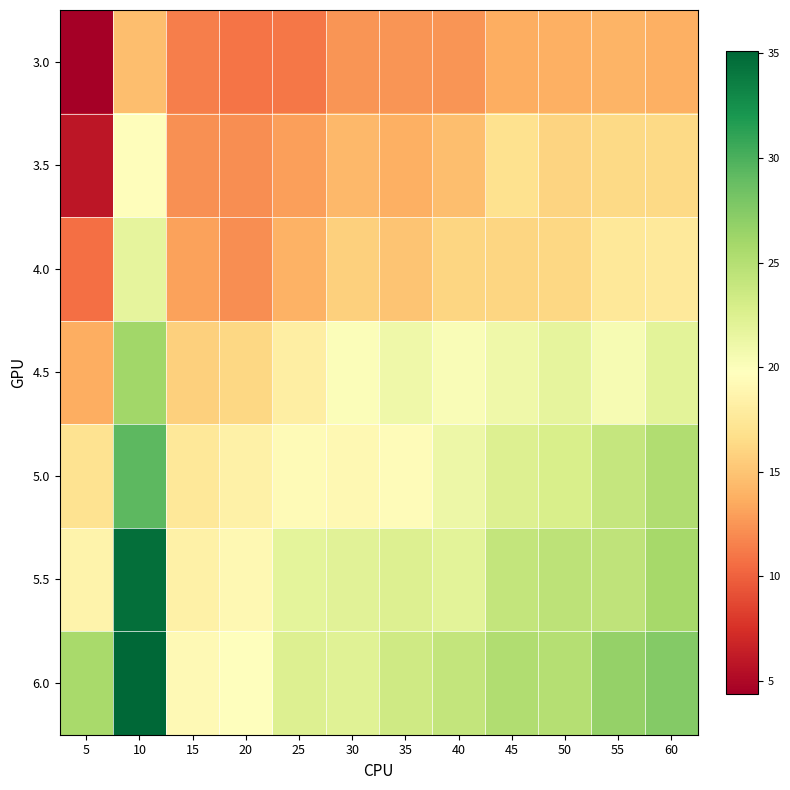

Rank the series by their maximum value, from highest to lowest.

6.0, 5.5, 5.0, 4.5, 4.0, 3.5, 3.0